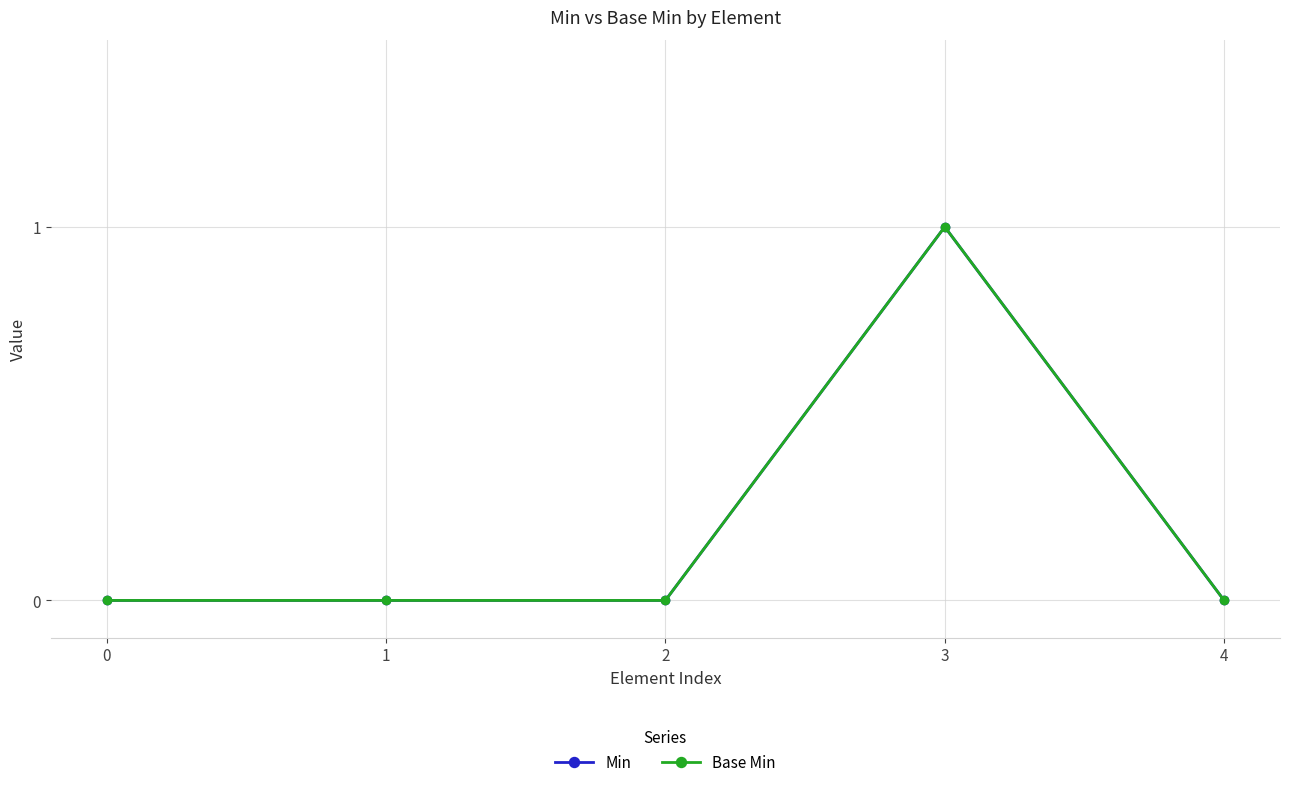

List the series in order of their peak value, lowest first.

Min, Base Min